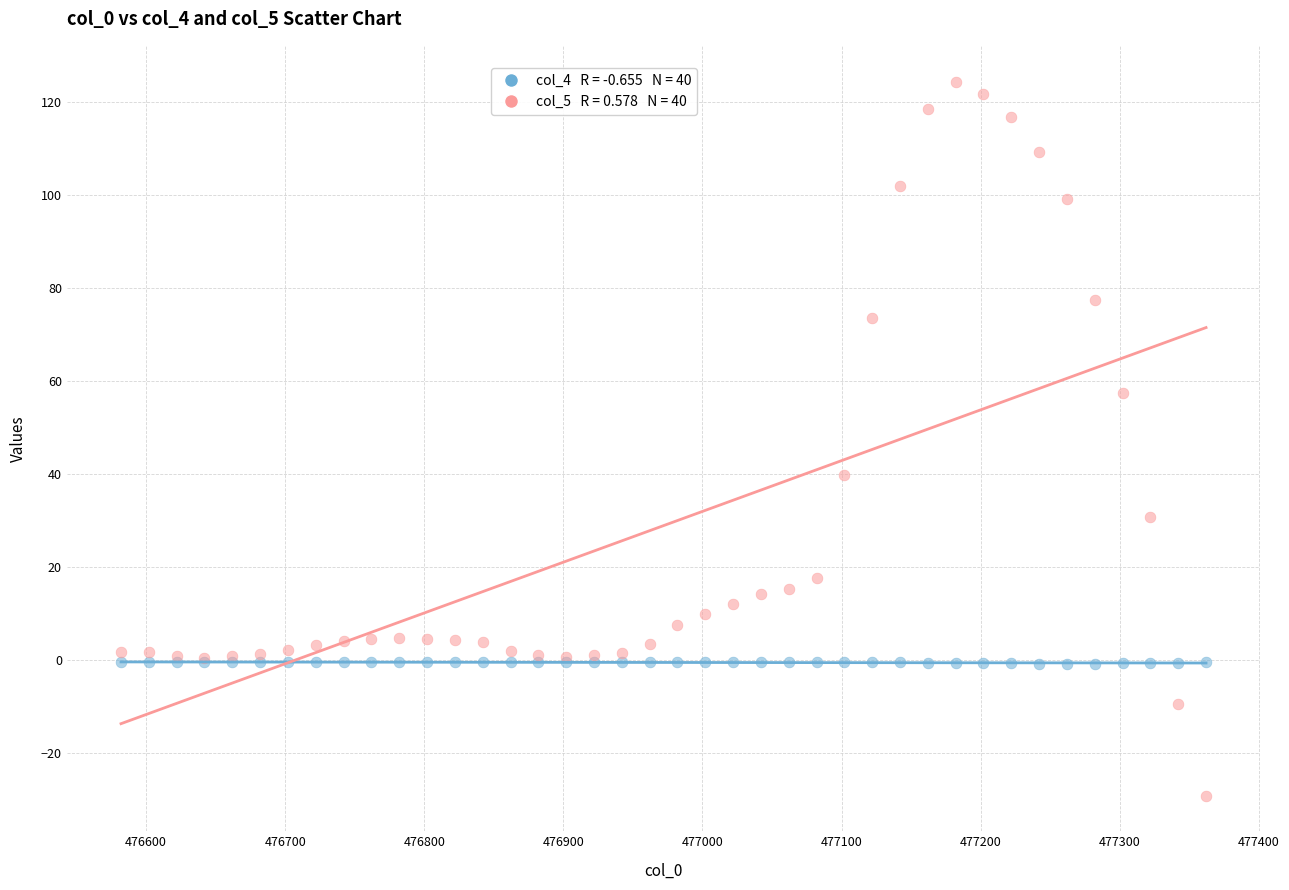

Across all series, what Y value is closest to 47?

39.7